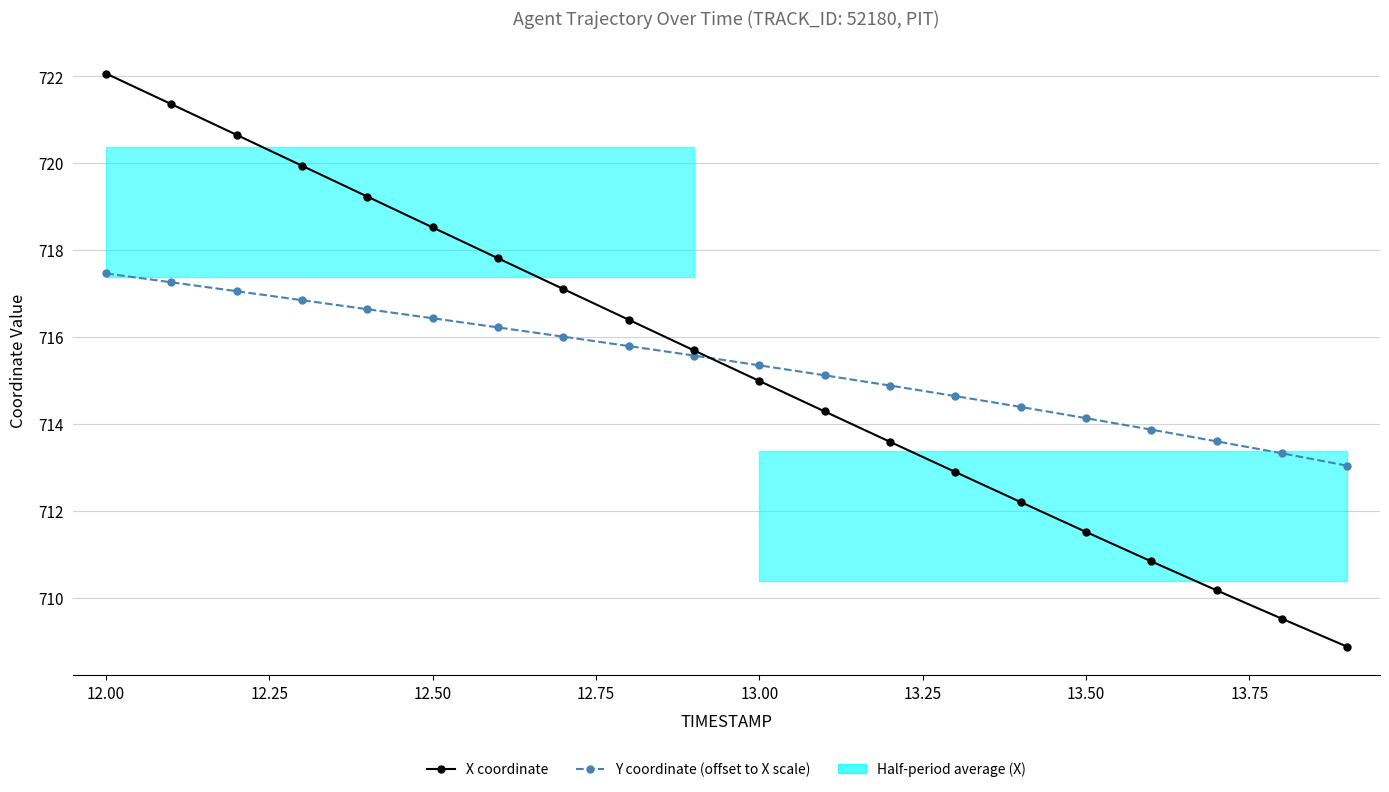

Which series has the largest range (max minus min)?

X coordinate